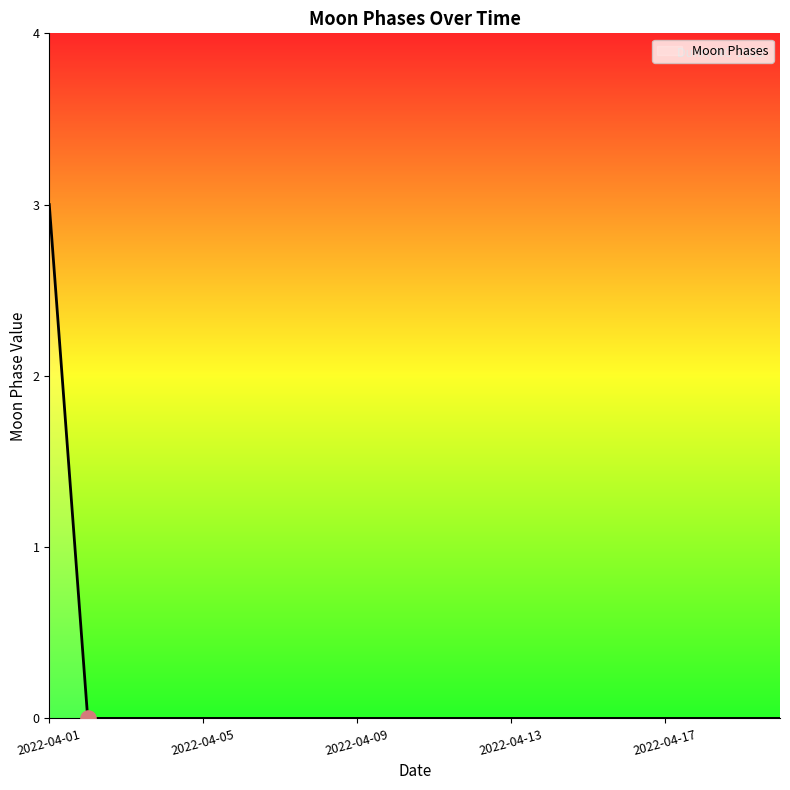

What is the difference between the maximum and minimum values?

3